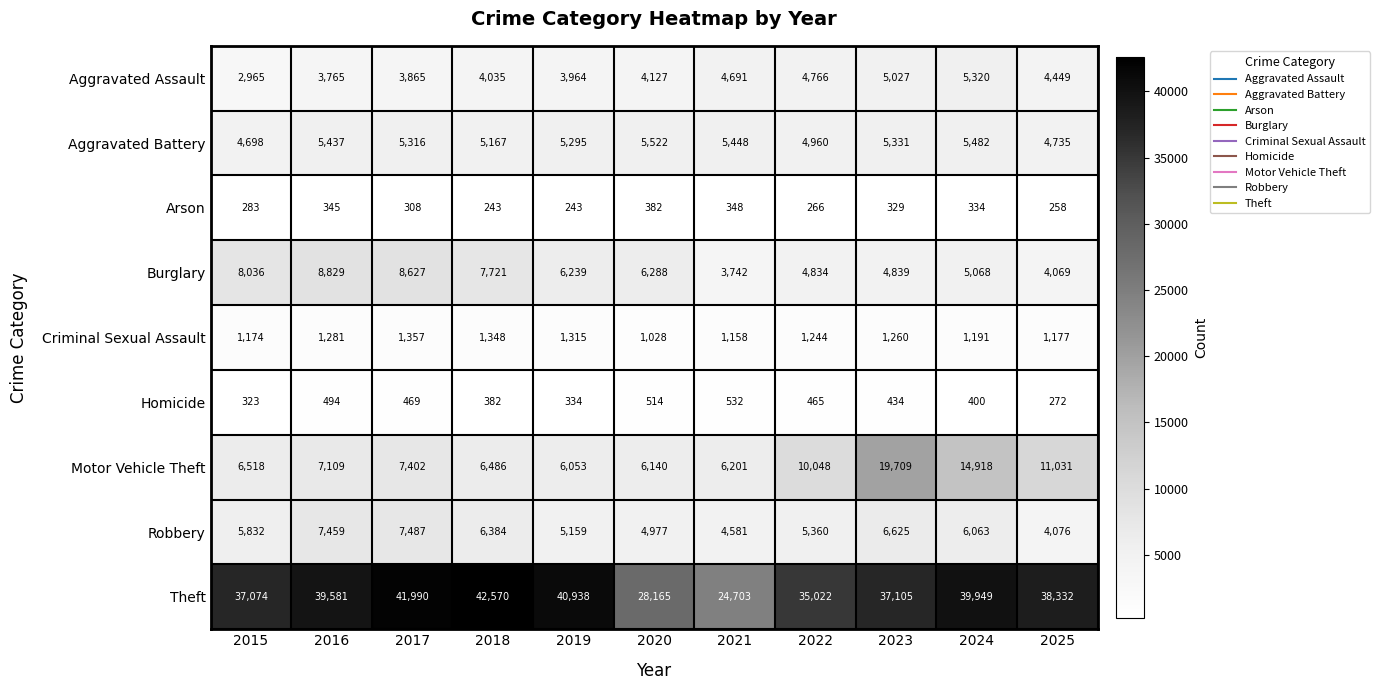

Which category has the highest value across all series?

2018